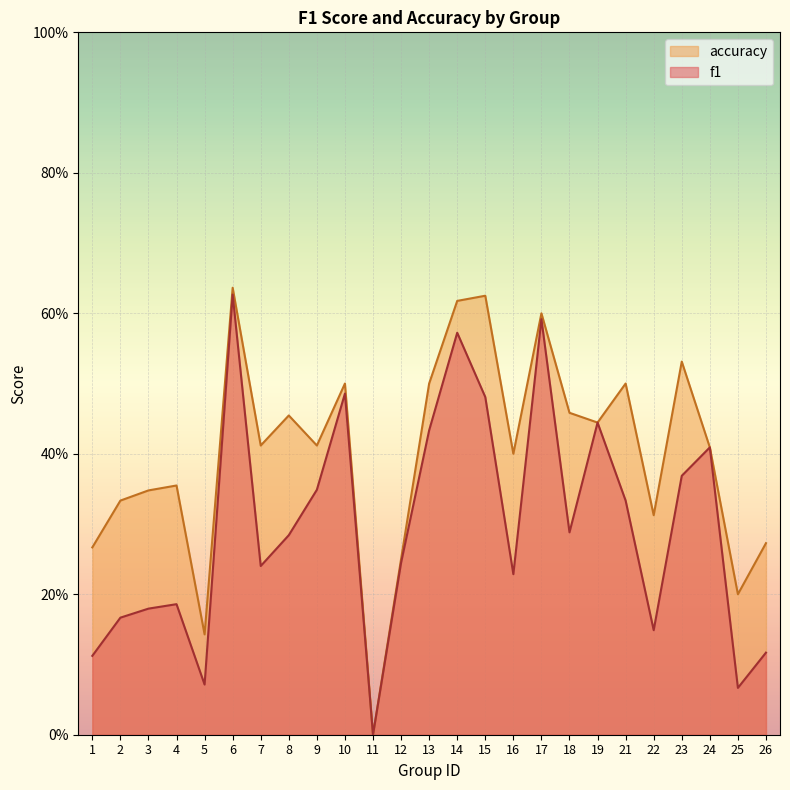

True or false: accuracy and f1 cross at least once.

False